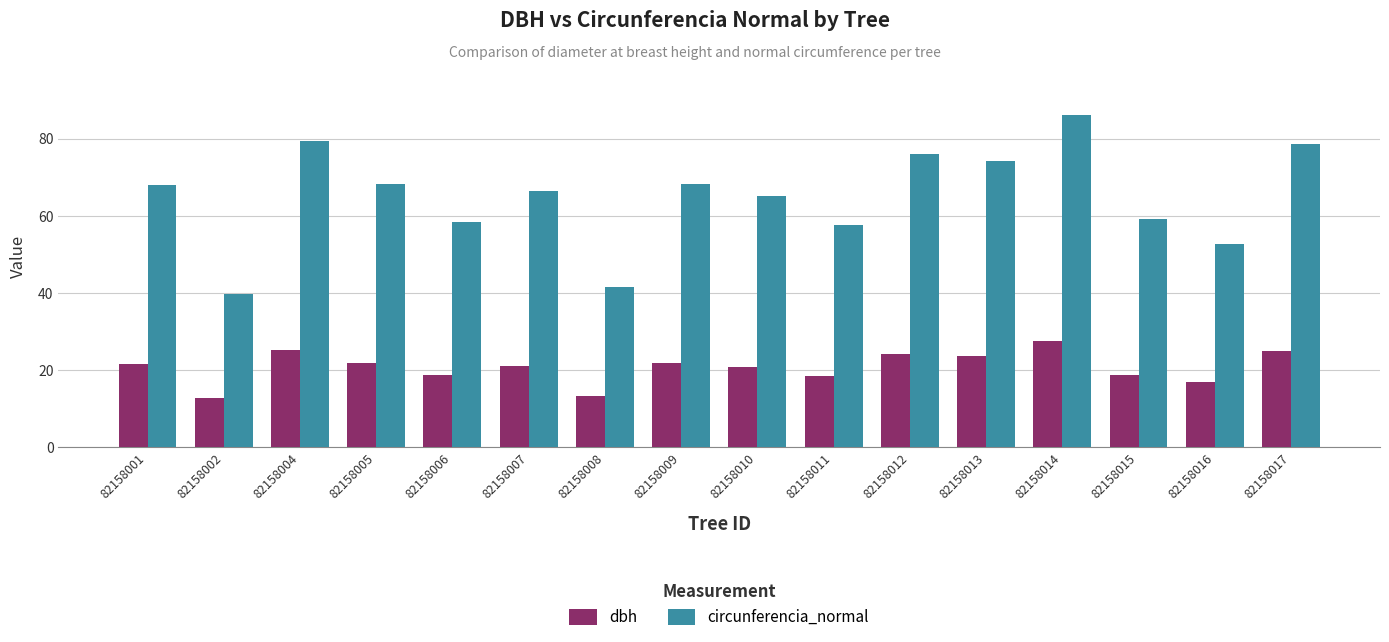

What is the spread (max minus min) of values at 82158014?

58.8